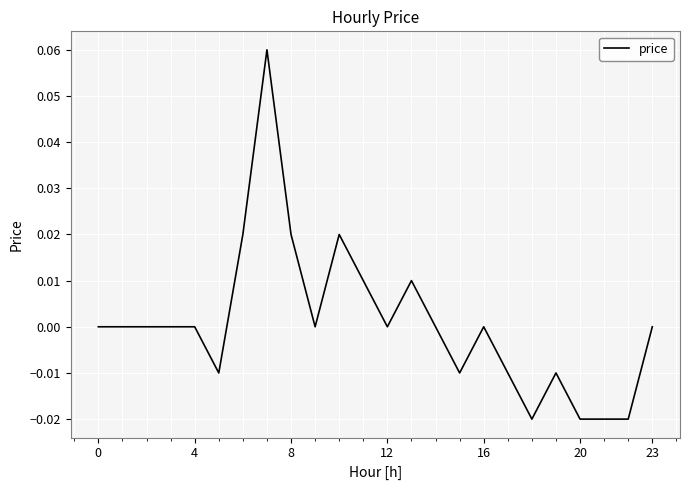

How many lines are shown in the chart?

1